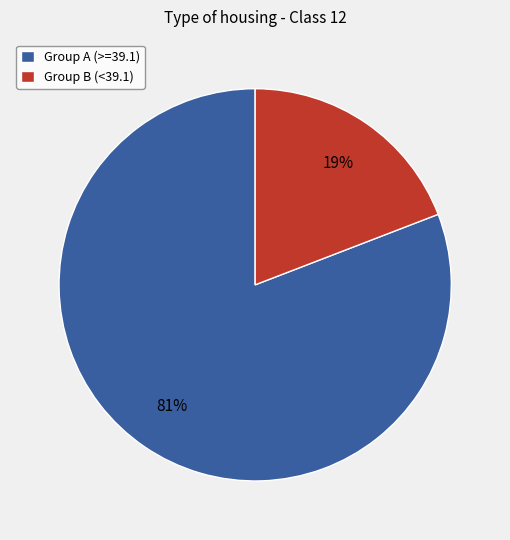

How many slices are in this pie chart?

2